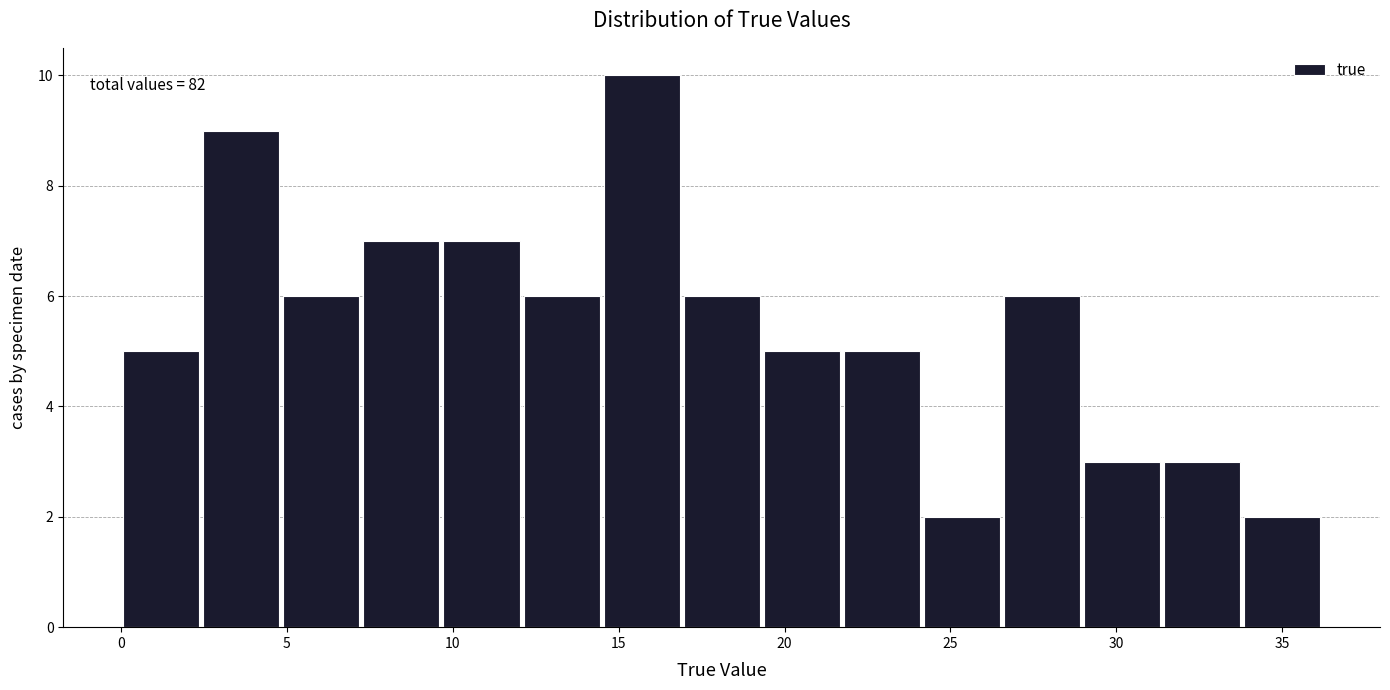

Which range on the x-axis has the tallest bar?

14.5 to 17.0